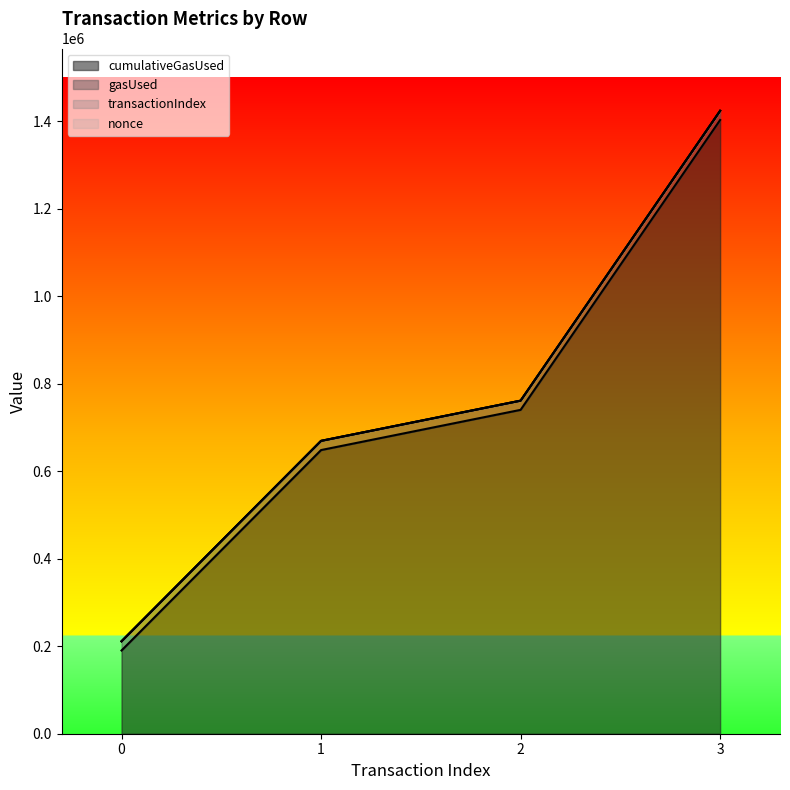

What is the approximate value of cumulativeGasUsed at 1?

648524